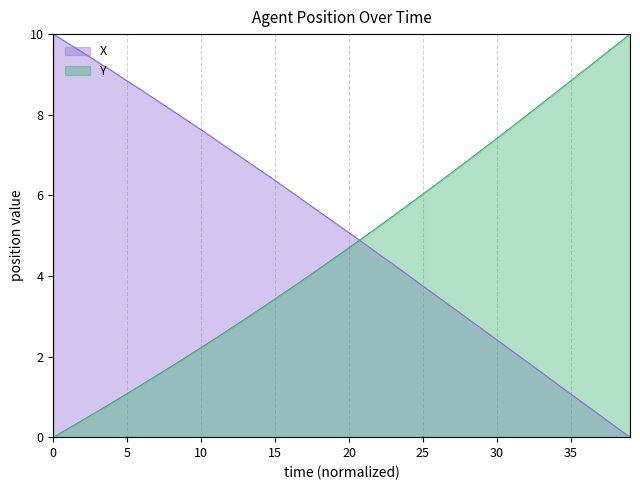

Which category has the lowest value across all series?

39